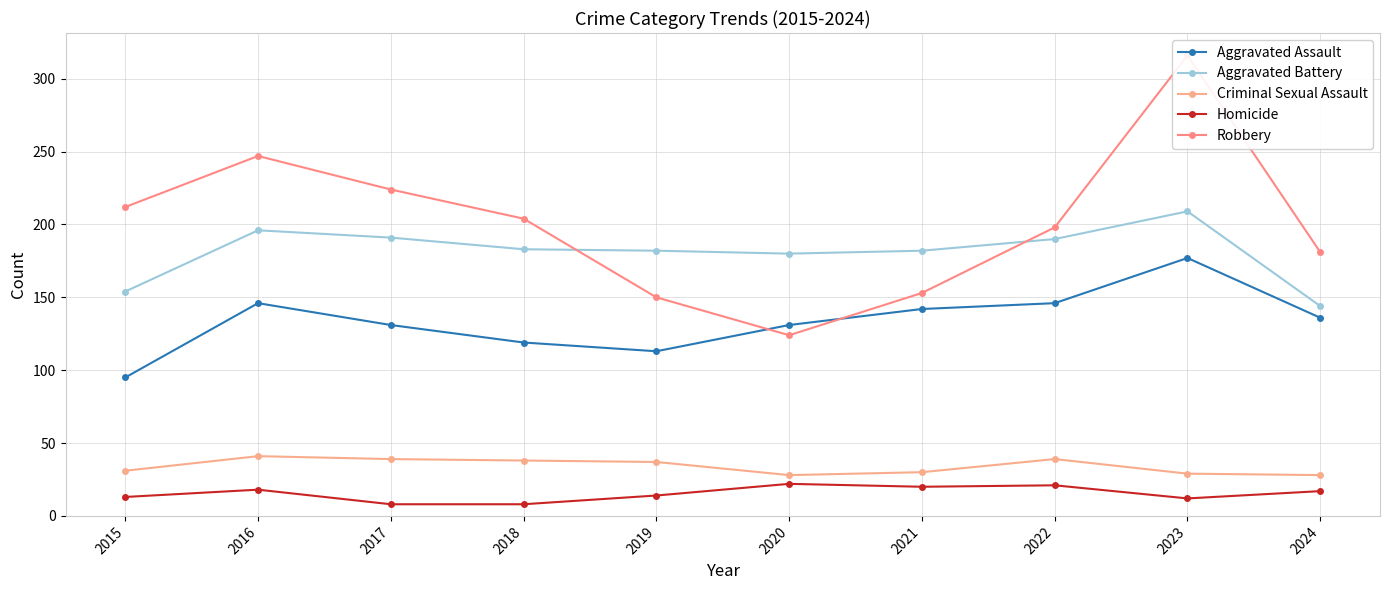

True or false: Homicide has a value of 18 at 2016.

True